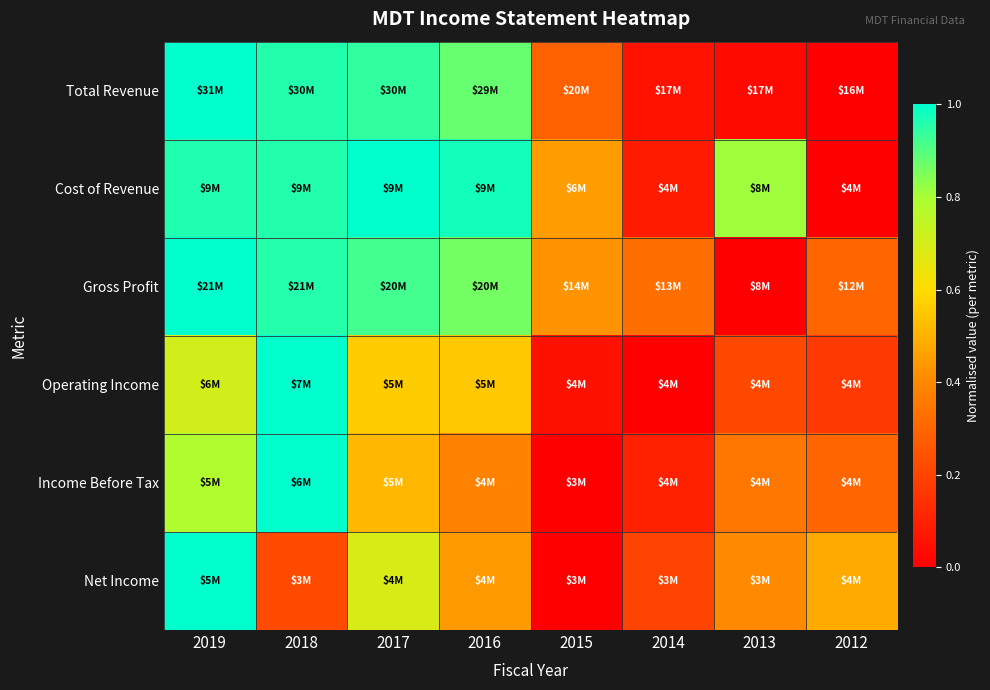

Reading left to right, extract all data points from this chart.

Total Revenue: 2019=1.0	2018=1.0	2017=0.9	2016=0.9	2015=0.3	2014=0.1	2013=0.0	2012=0.0
Cost of Revenue: 2019=1.0	2018=1.0	2017=1.0	2016=1.0	2015=0.4	2014=0.1	2013=0.8	2012=0.0
Gross Profit: 2019=1.0	2018=1.0	2017=0.9	2016=0.9	2015=0.4	2014=0.3	2013=0.0	2012=0.3
Operating Income: 2019=0.7	2018=1.0	2017=0.6	2016=0.6	2015=0.1	2014=0.0	2013=0.2	2012=0.2
Income Before Tax: 2019=0.8	2018=1.0	2017=0.5	2016=0.4	2015=0.0	2014=0.1	2013=0.3	2012=0.3
Net Income: 2019=1.0	2018=0.2	2017=0.7	2016=0.4	2015=0.0	2014=0.2	2013=0.4	2012=0.5